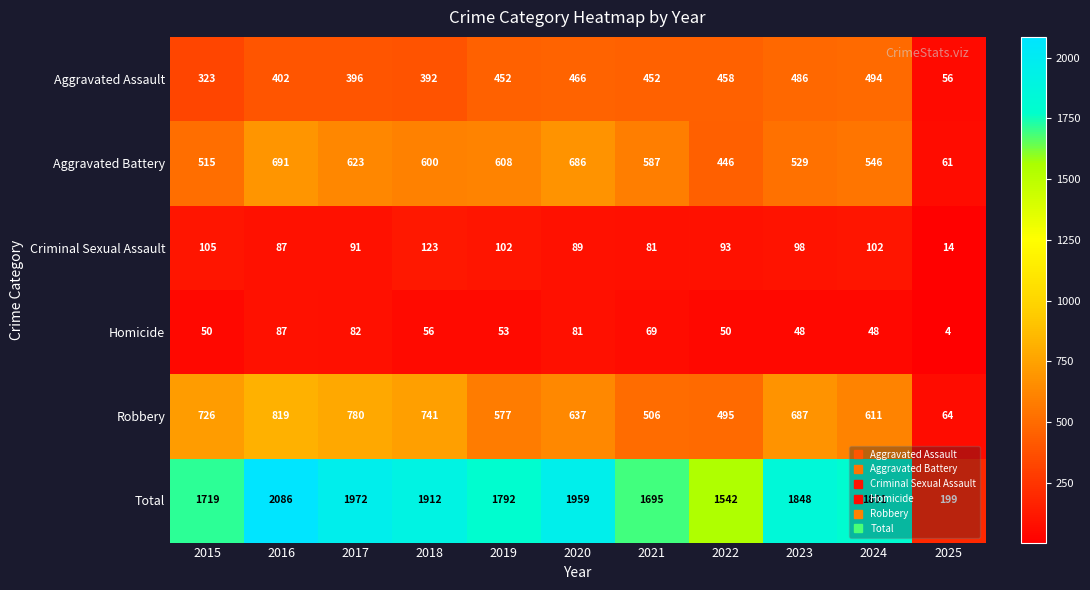

The value of Robbery at 2018 is 1327. True or false?

False